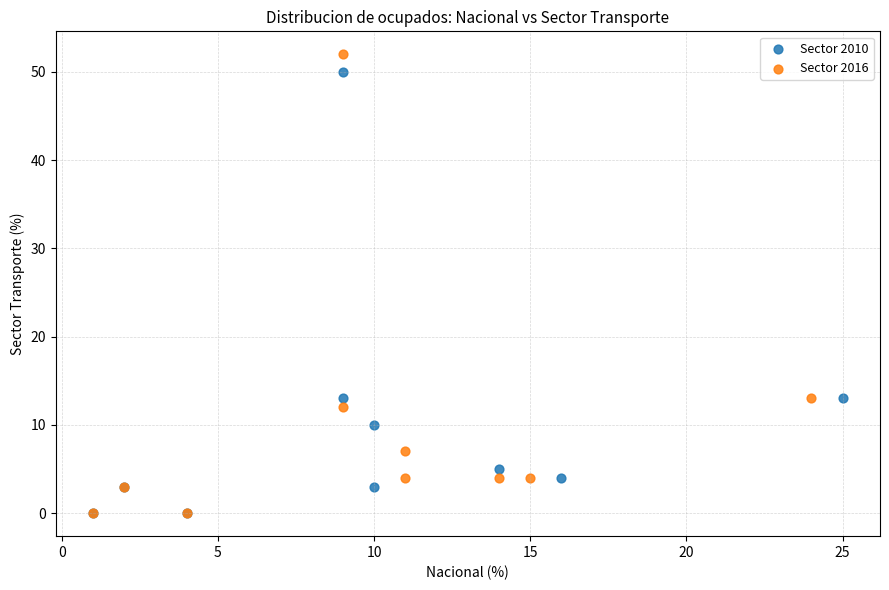

Which series has the largest Y range (max minus min)?

Sector 2016